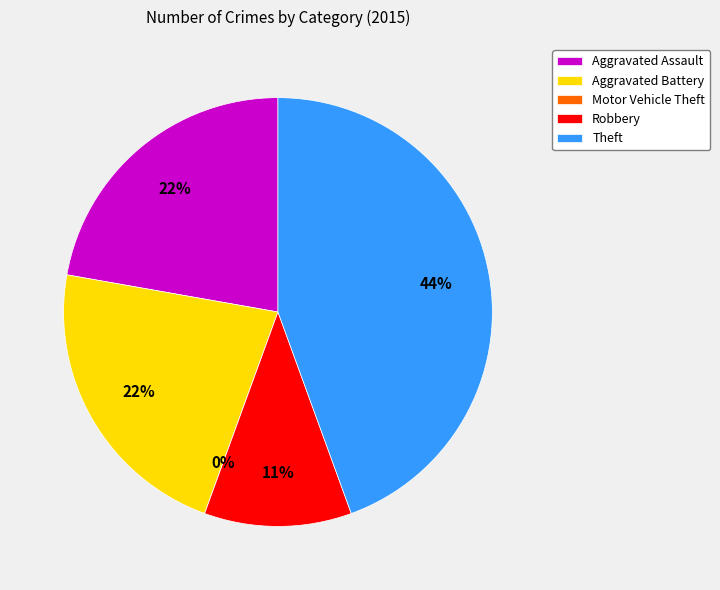

Count the number of slices in the pie.

5